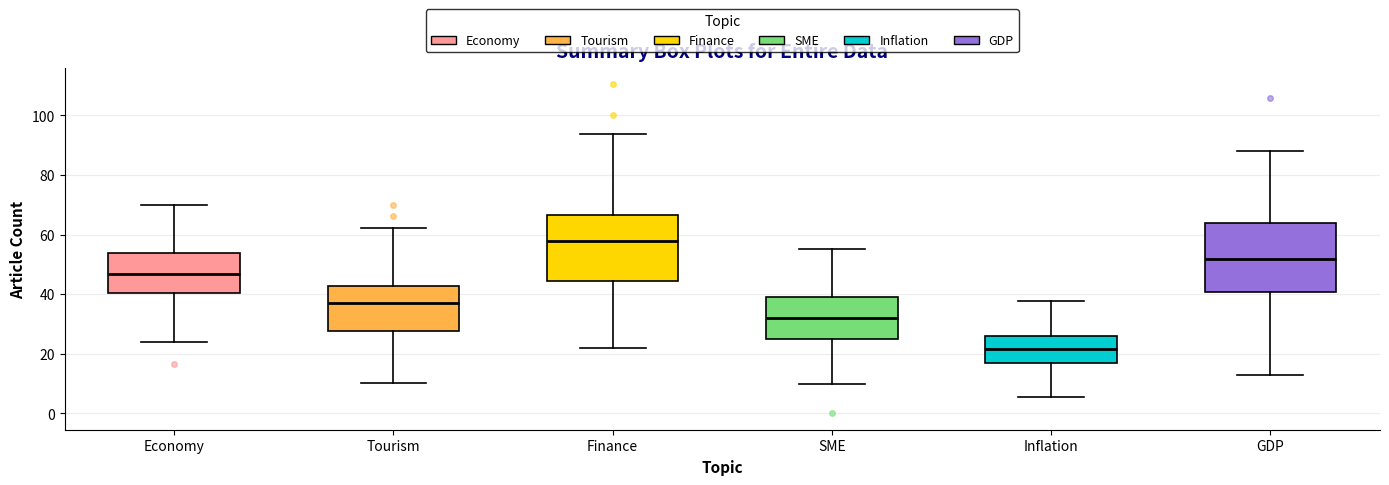

Reading left to right, transcribe this box plot: for each box, give where its median line is, the range the box spans, and where its two whiskers end, as read against the y-axis. The values are not printed on the chart, so give them approximately, as read against the axis.

Economy: median 46, box 40 to 54, whiskers 24 to 70
Tourism: median 38, box 28 to 42, whiskers 10 to 62
Finance: median 58, box 44 to 66, whiskers 22 to 94
SME: median 32, box 24 to 40, whiskers 10 to 56
Inflation: median 22, box 16 to 26, whiskers 6 to 38
GDP: median 52, box 40 to 64, whiskers 12 to 88